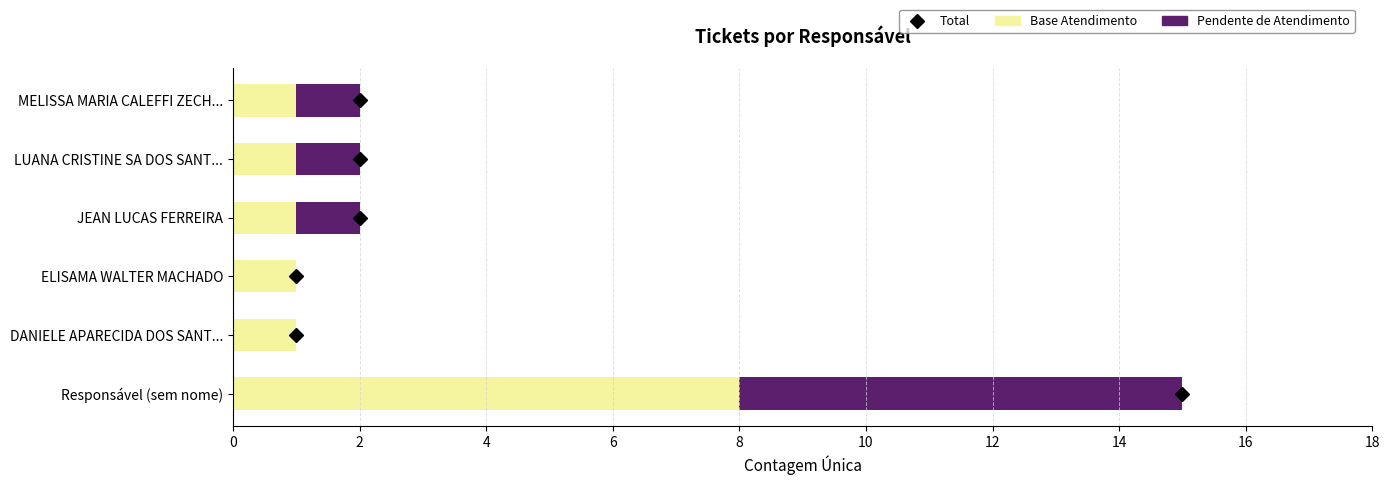

At which category is the sum across all series the highest?

Responsável (sem nome)